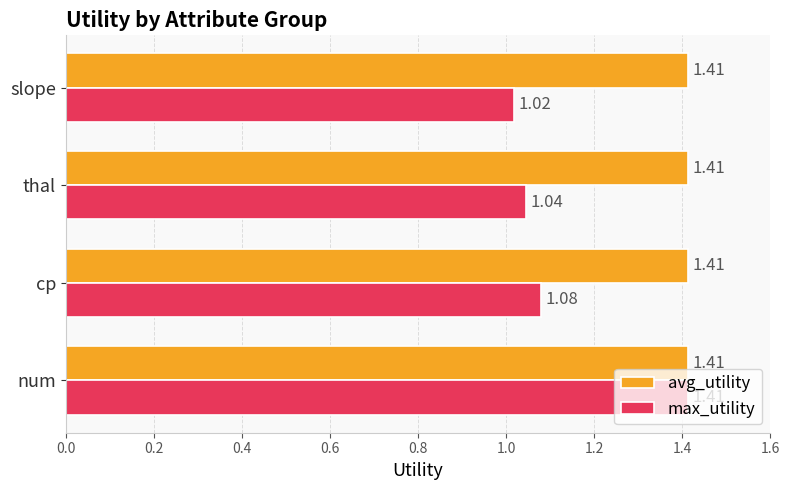

What is the sum of the max_utility values at thal and cp?

2.1